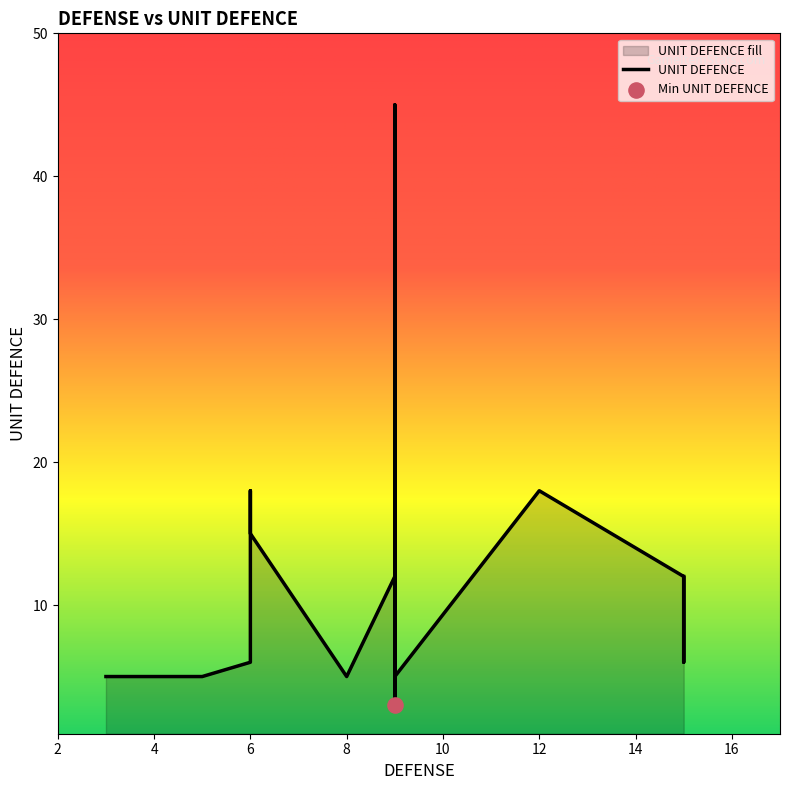

What is the change in value from 6 to 9?

-3